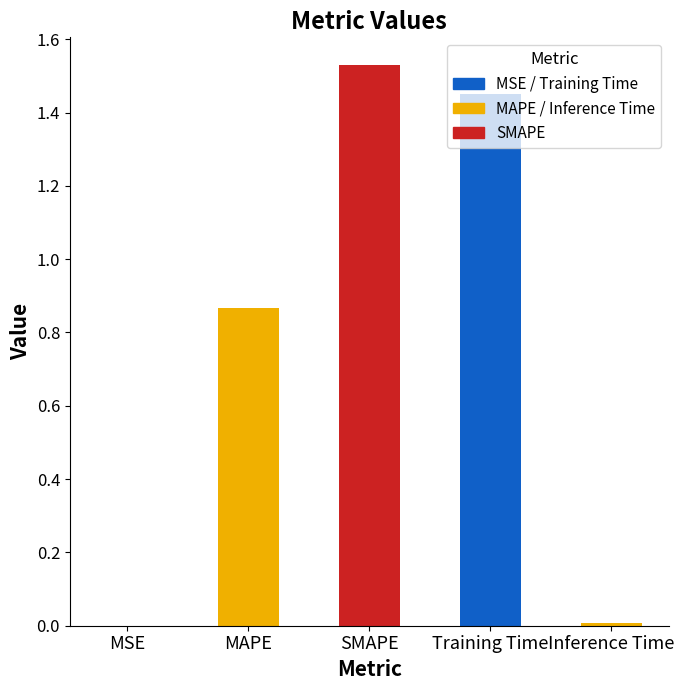

What is the label of the 3rd bar from the left?

SMAPE